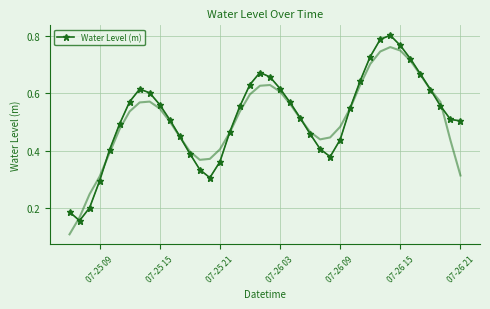

What is the difference between the maximum and minimum values?

0.6